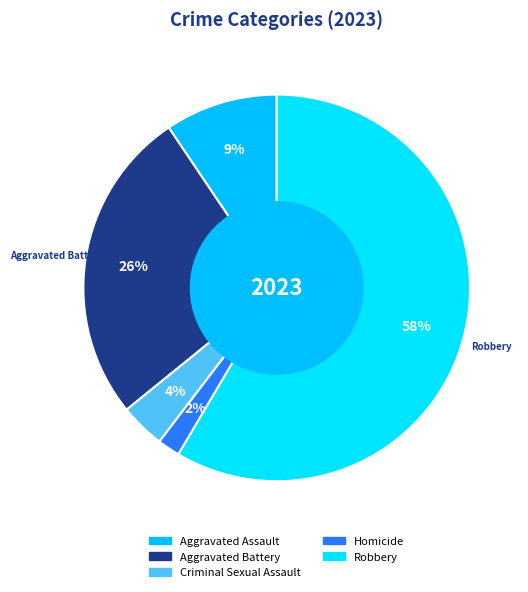

What percentage do Aggravated Assault and Aggravated Battery together represent?

35.8%